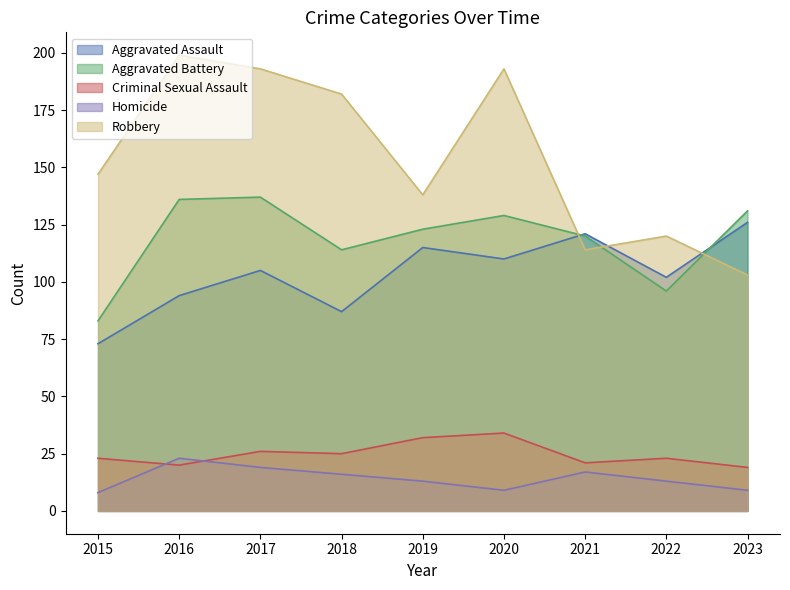

At how many categories does at least one series exceed 9?

9